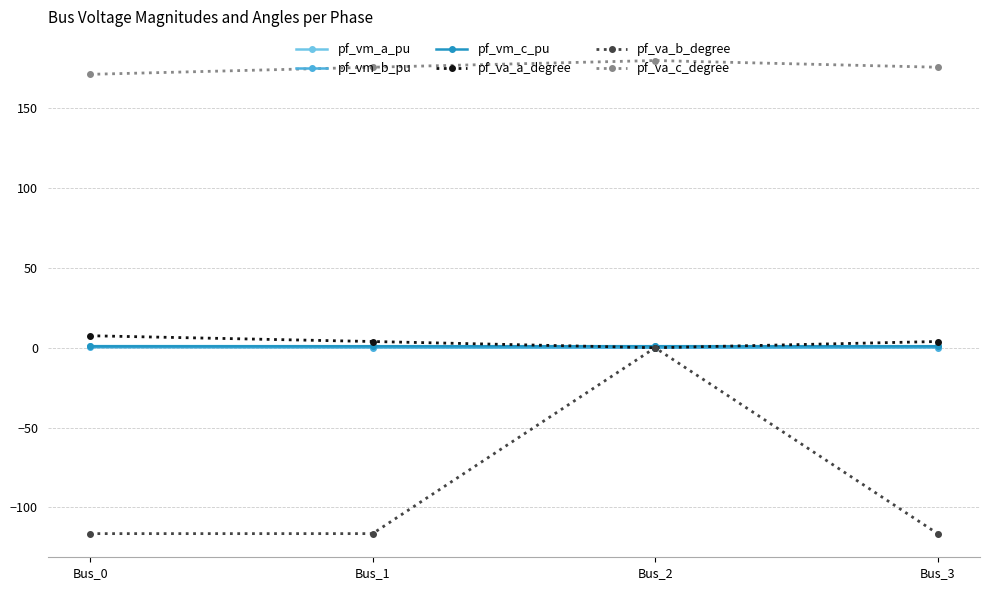

How many interior local peaks does the pf_va_c_degree series have?

1